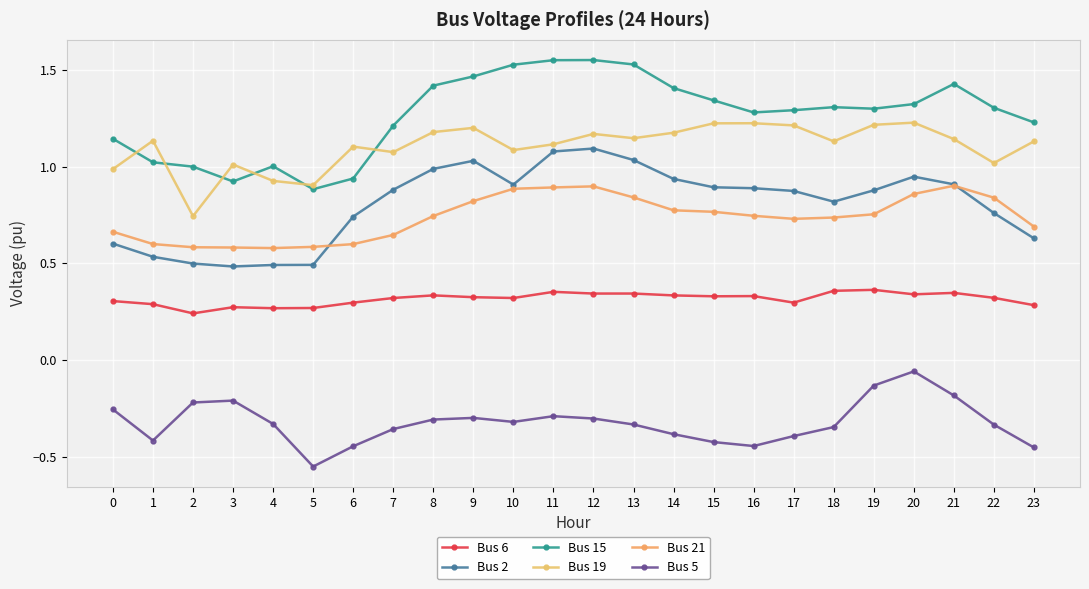

The Bus 5 series shows -0.0 at 19. True or false?

False